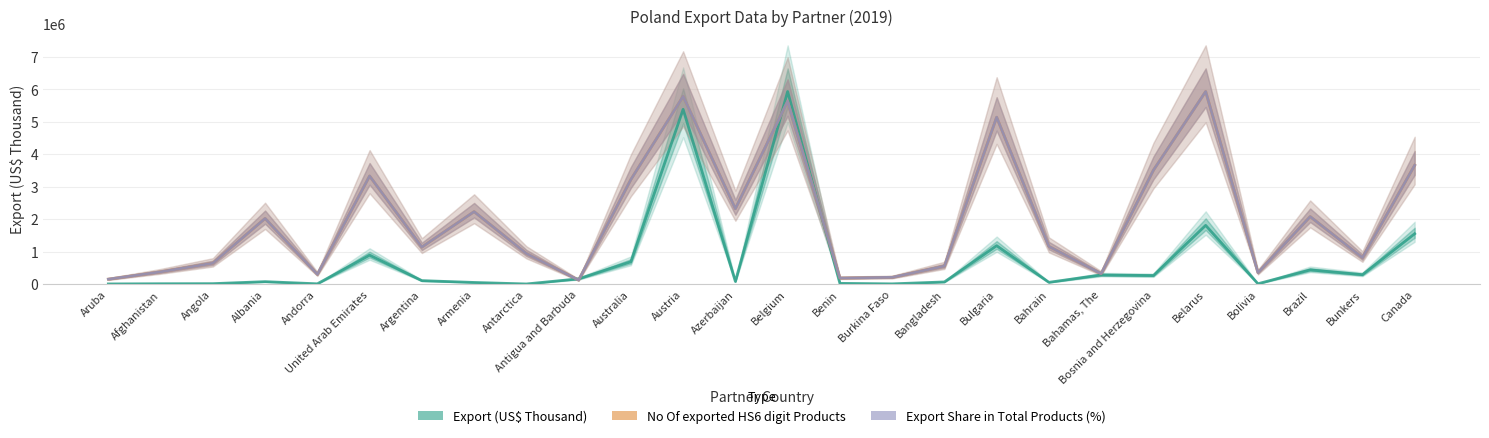

At how many categories does at least one series exceed 2812672?

8